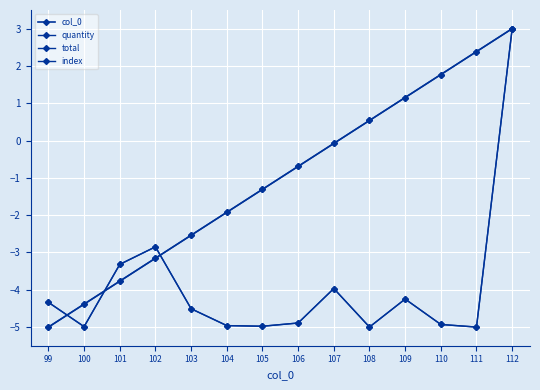

What is the difference between the maximum and minimum values in the quantity series?

8.0